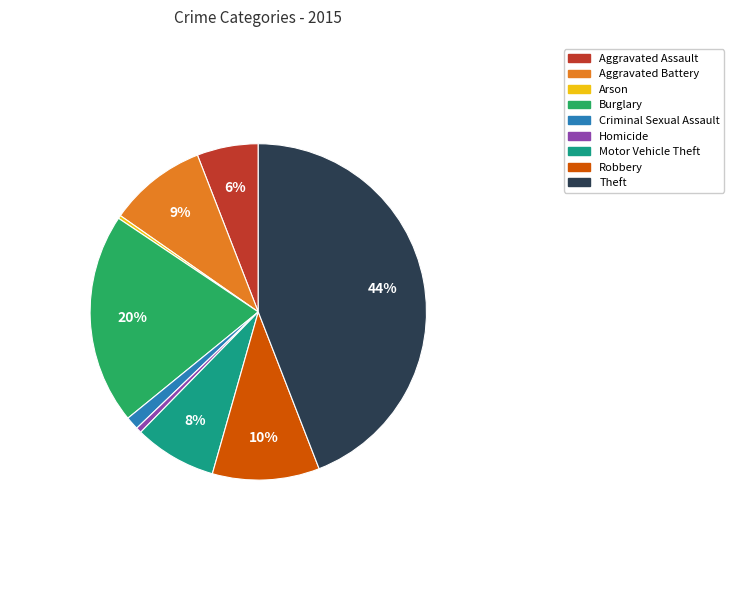

Is Motor Vehicle Theft the majority of the pie?

No